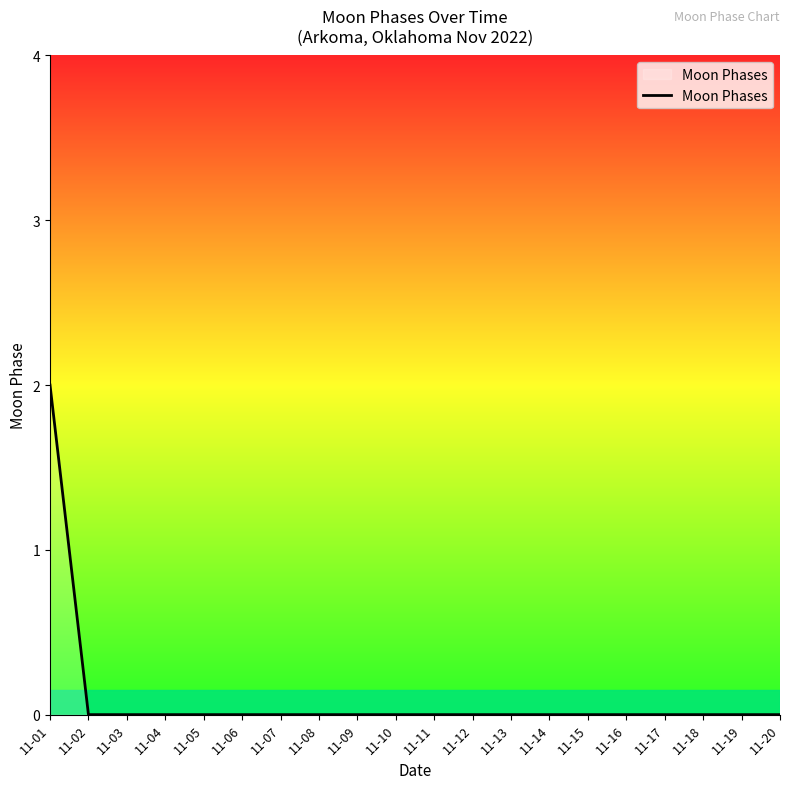

Is it true that the value at 11-13 is 1?

False